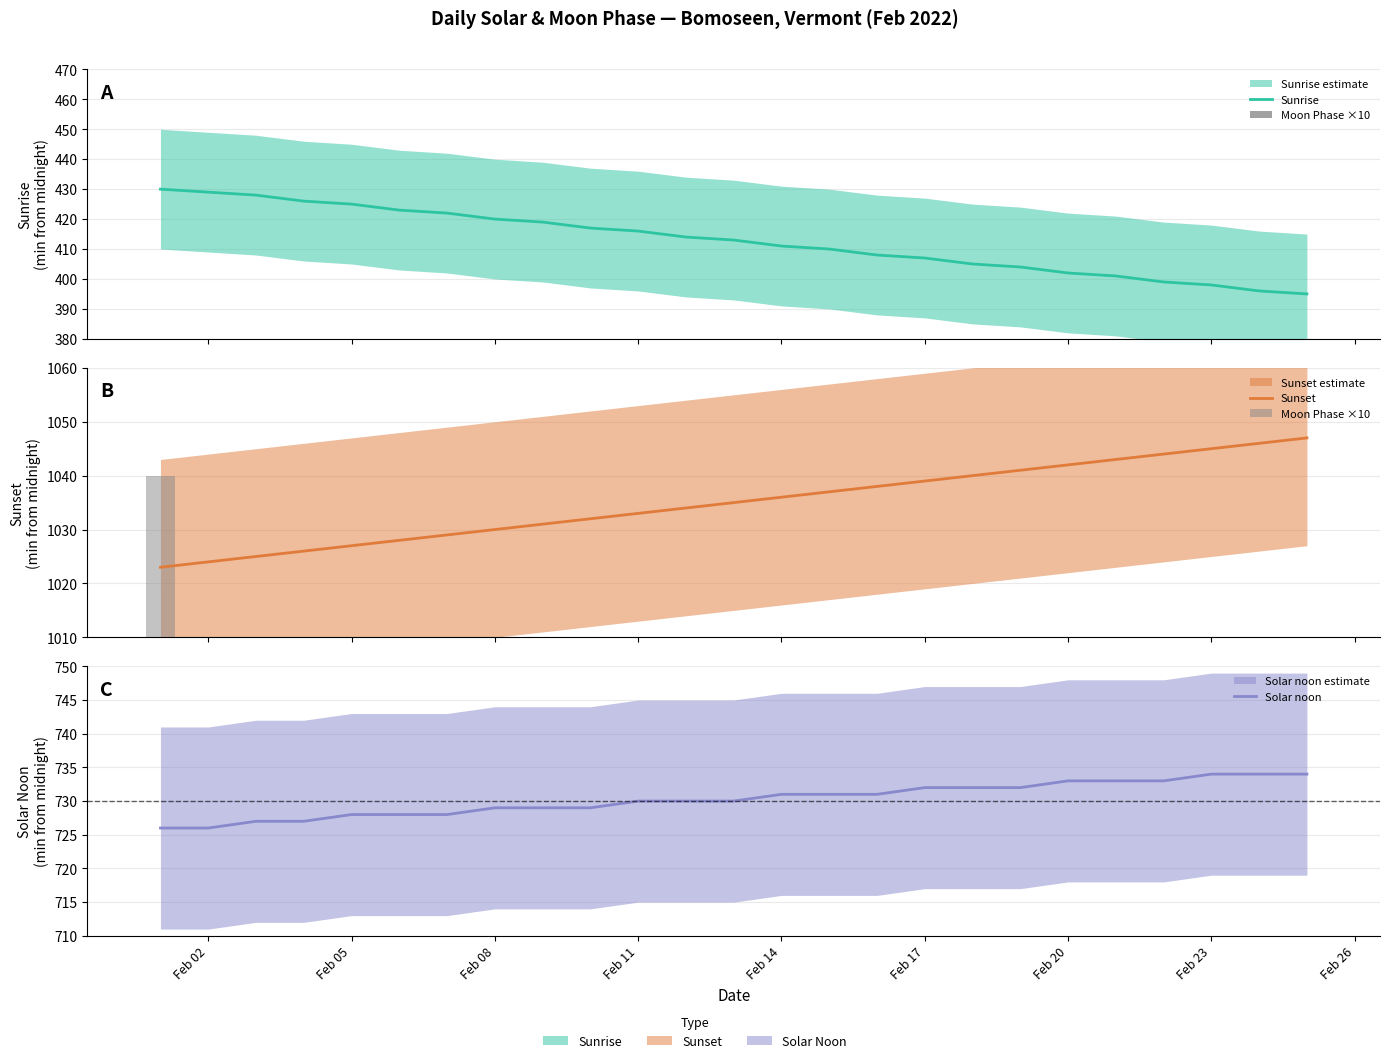

What is the value of the Sunset bar at the 1st from the left?

1023